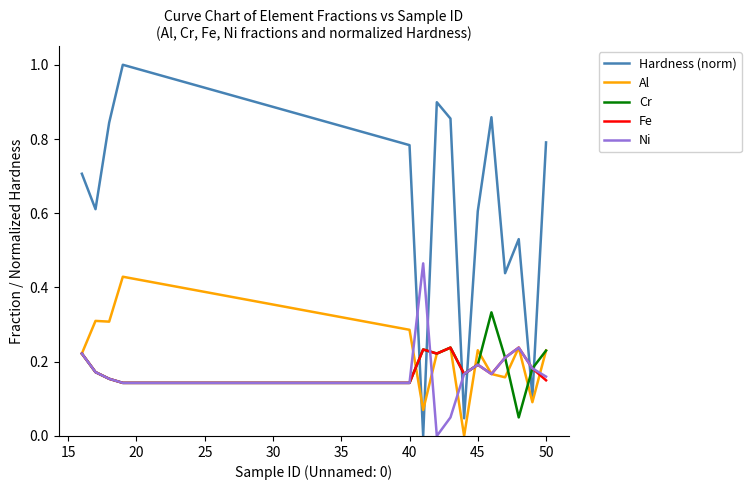

What is the sum of all Ni values?

2.7